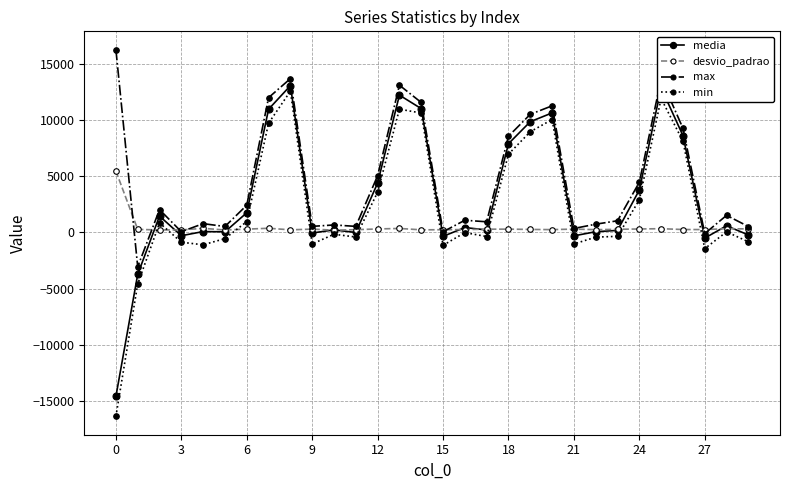

True or false: max and media intersect in this chart.

False